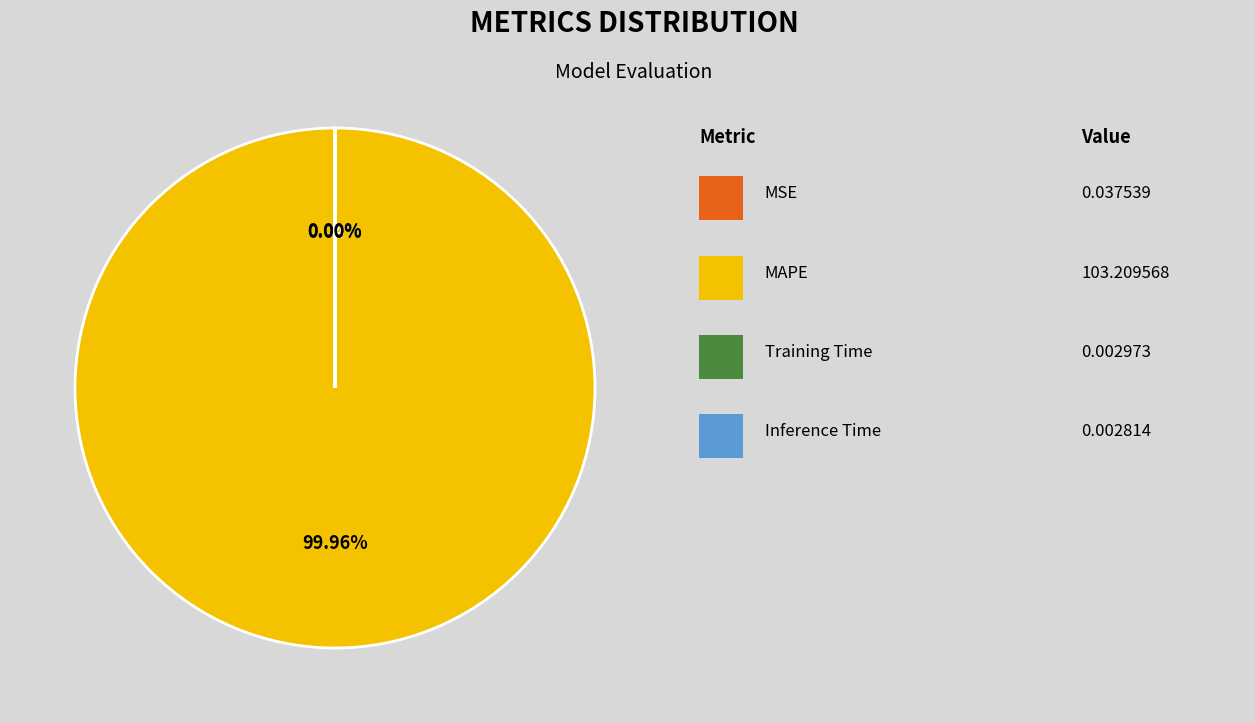

Is there a majority slice in this chart?

Yes